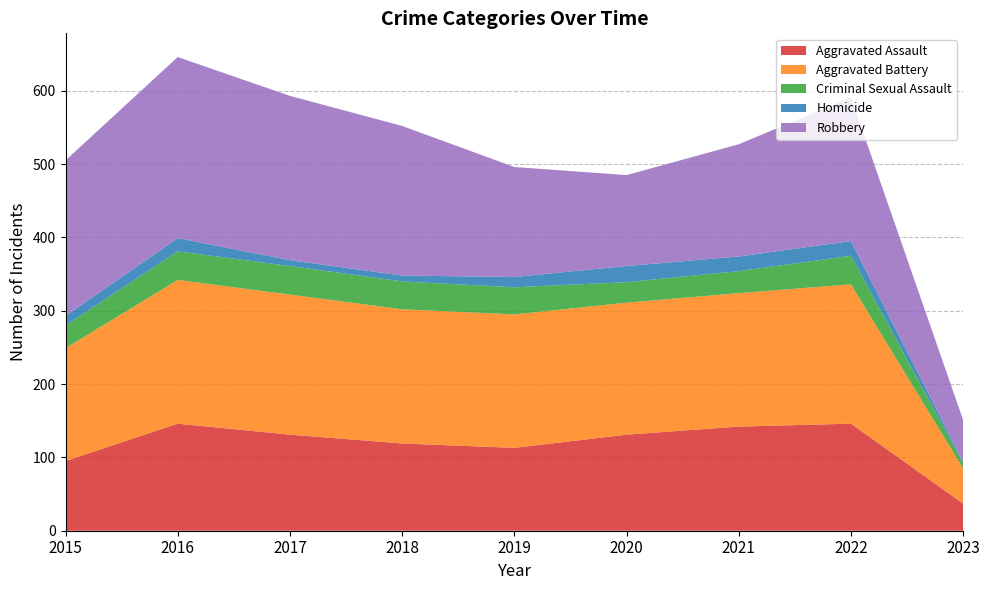

Reading left to right, transcribe all the data shown in this chart.

Aggravated Assault: 95	146	131	119	113	131	142	146	37
Aggravated Battery: 154	196	191	183	182	180	182	190	48
Criminal Sexual Assault: 31	39	39	38	37	28	30	39	7
Homicide: 13	18	8	8	14	22	20	20	2
Robbery: 212	247	224	204	150	124	153	196	57